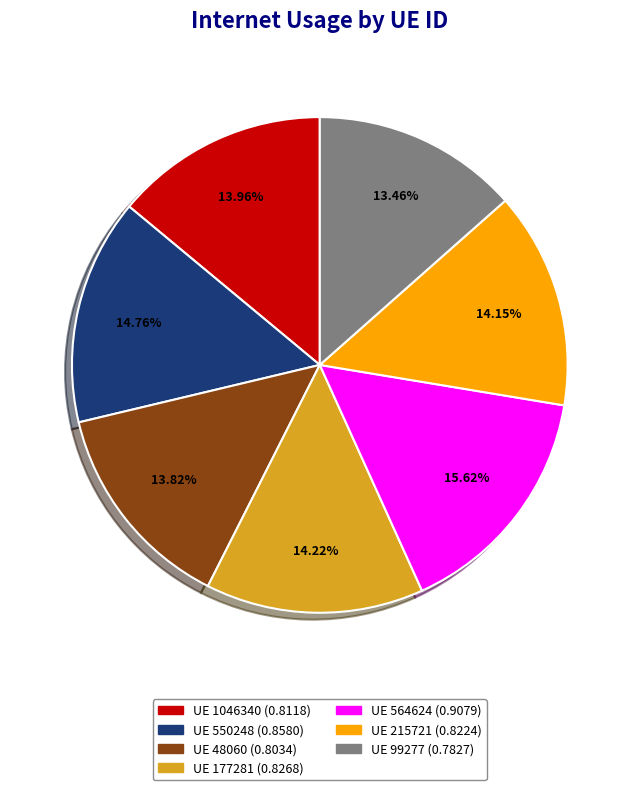

Does any single category account for the majority?

No